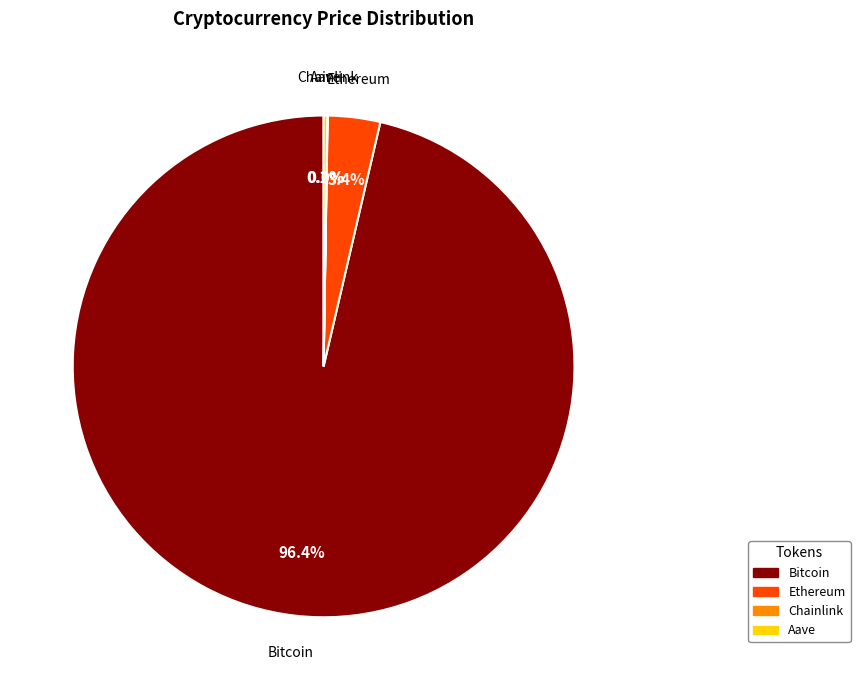

Is there a majority slice in this chart?

Yes